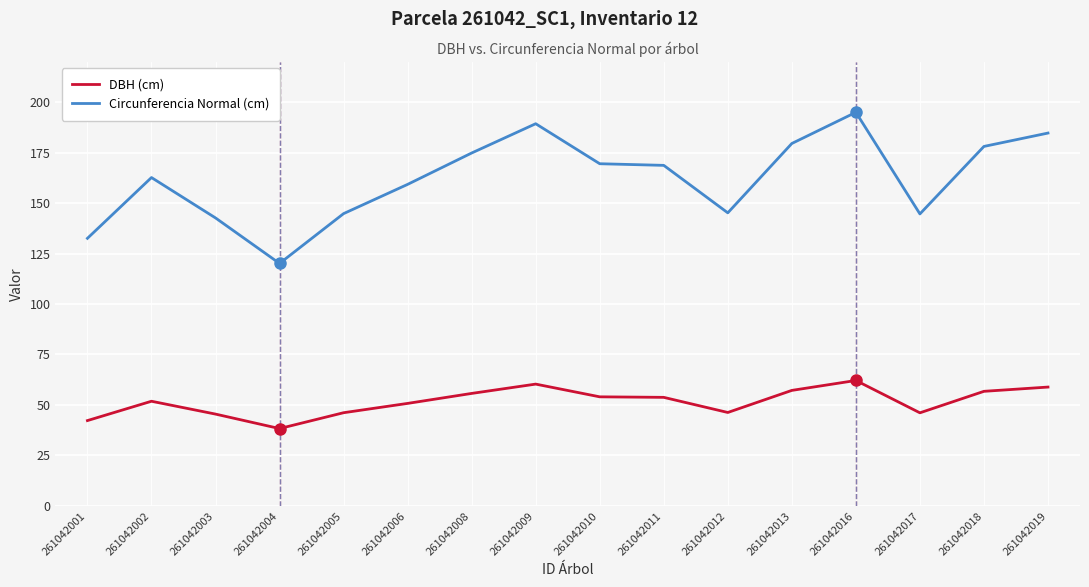

True or false: DBH (cm) has a value of 58.8 at 261042019.

True